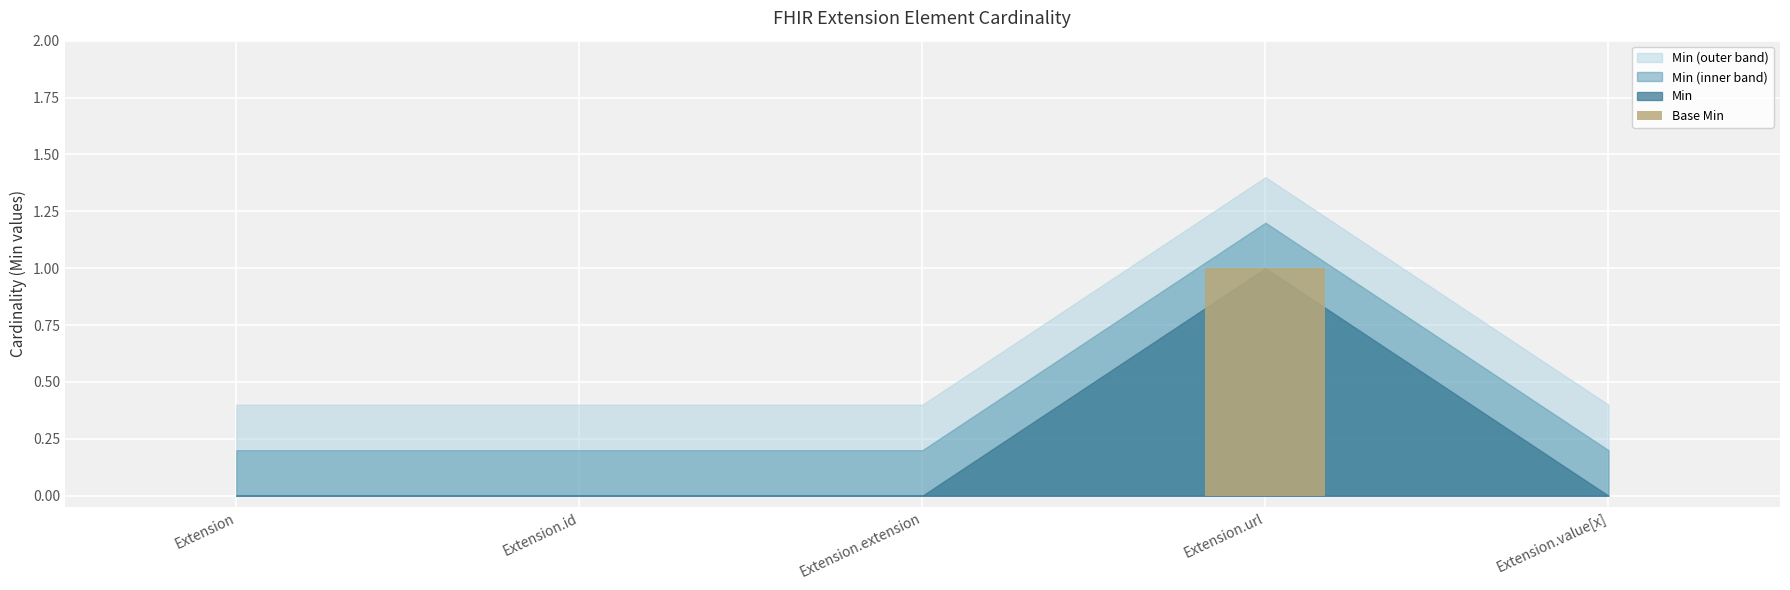

Is it true that the value at Extension.extension is 1?

False